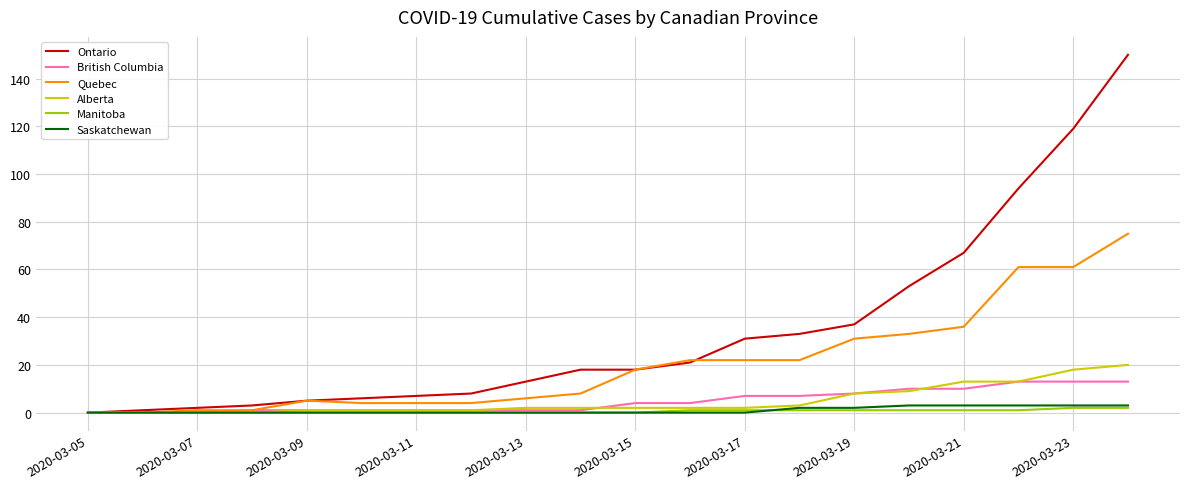

What is the greatest value displayed?

150